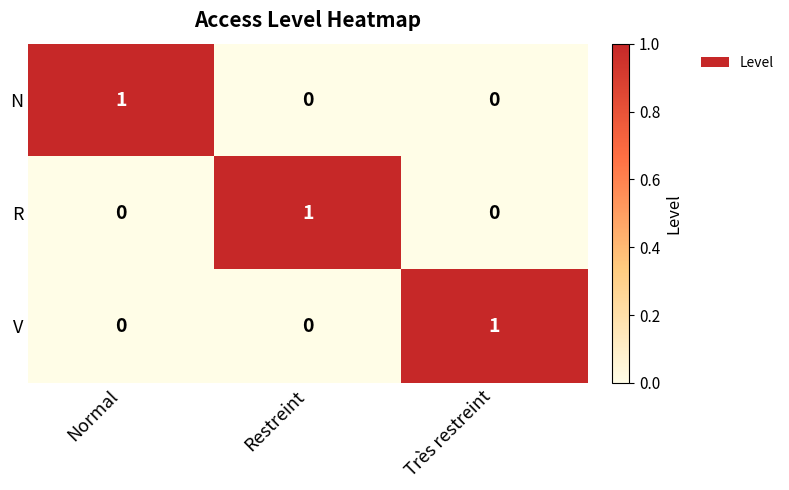

True or false: R has a value of 1 at Restreint.

True